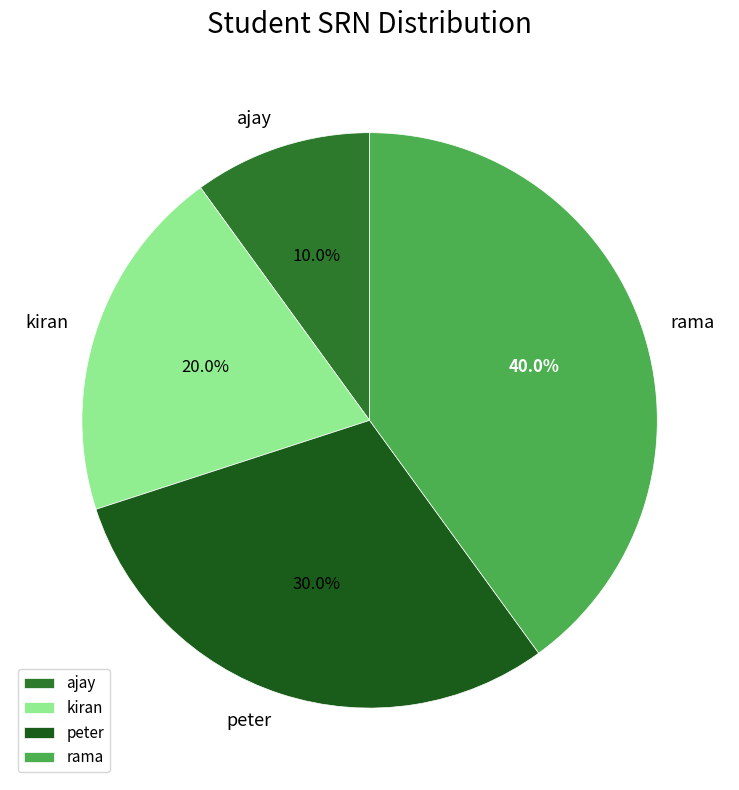

Is there a majority slice in this chart?

No